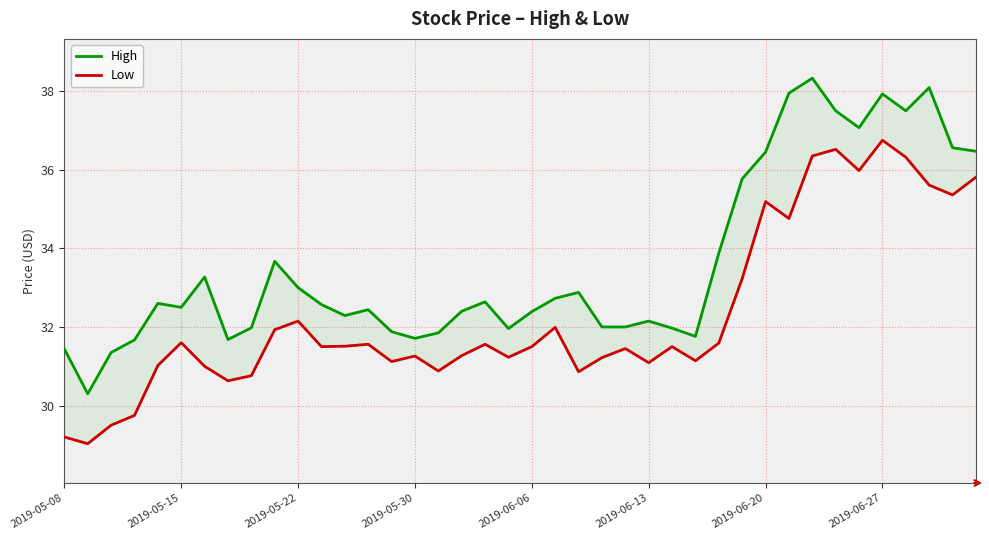

List the series in order of their peak value, highest first.

High, Low